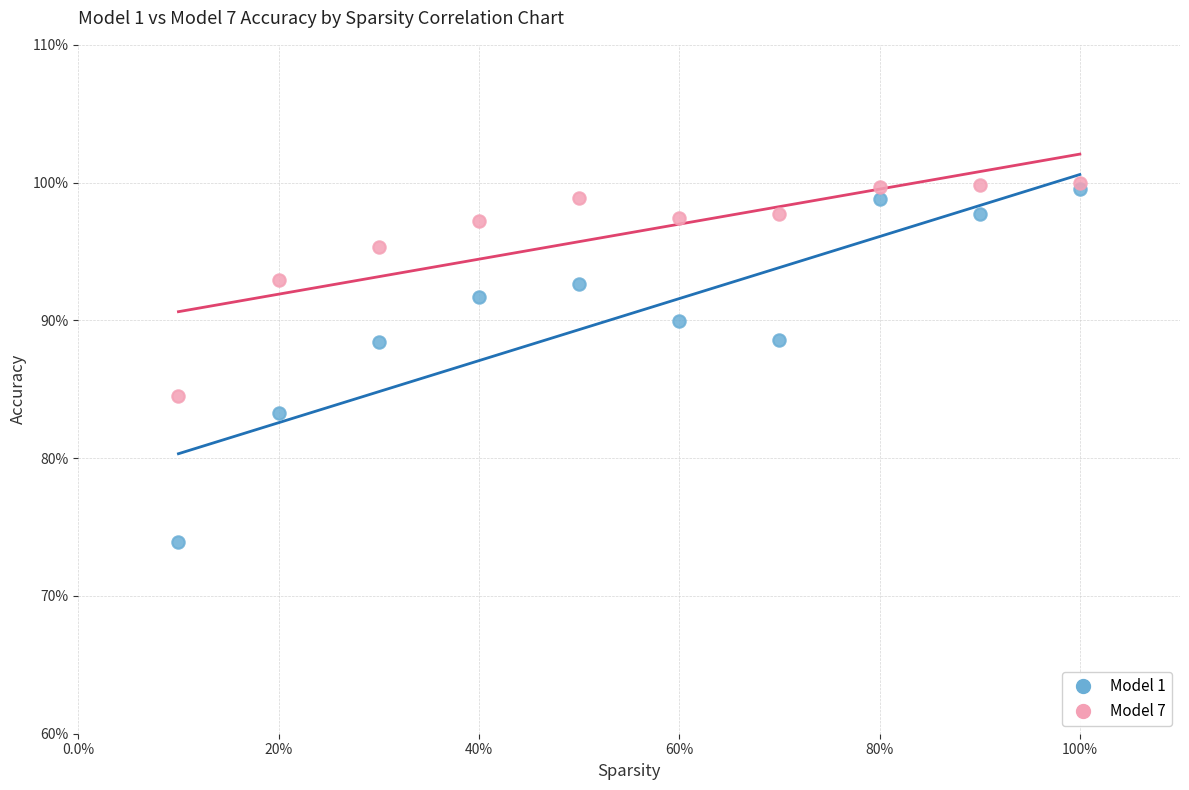

Which series reaches the maximum Y coordinate?

Model 7